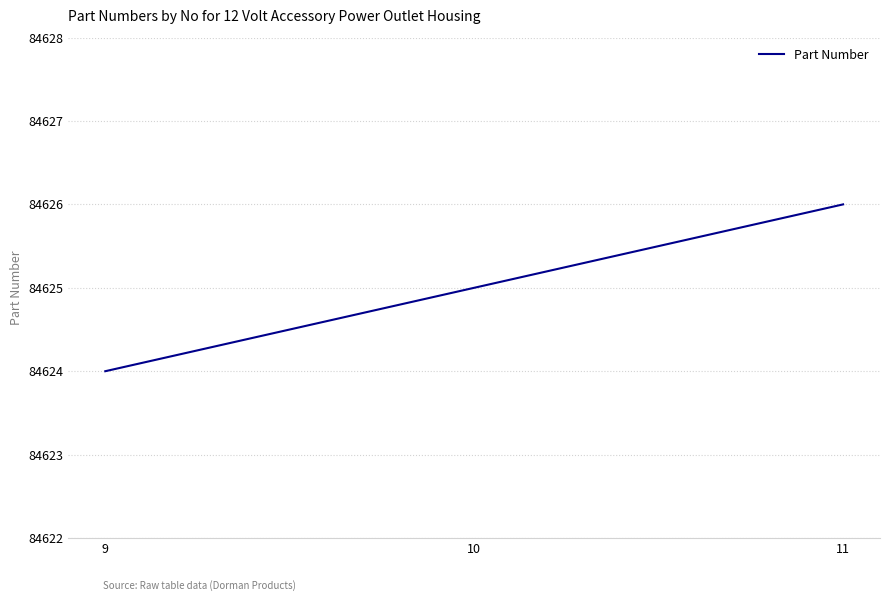

What is the change in value from 9 to 10?

+1